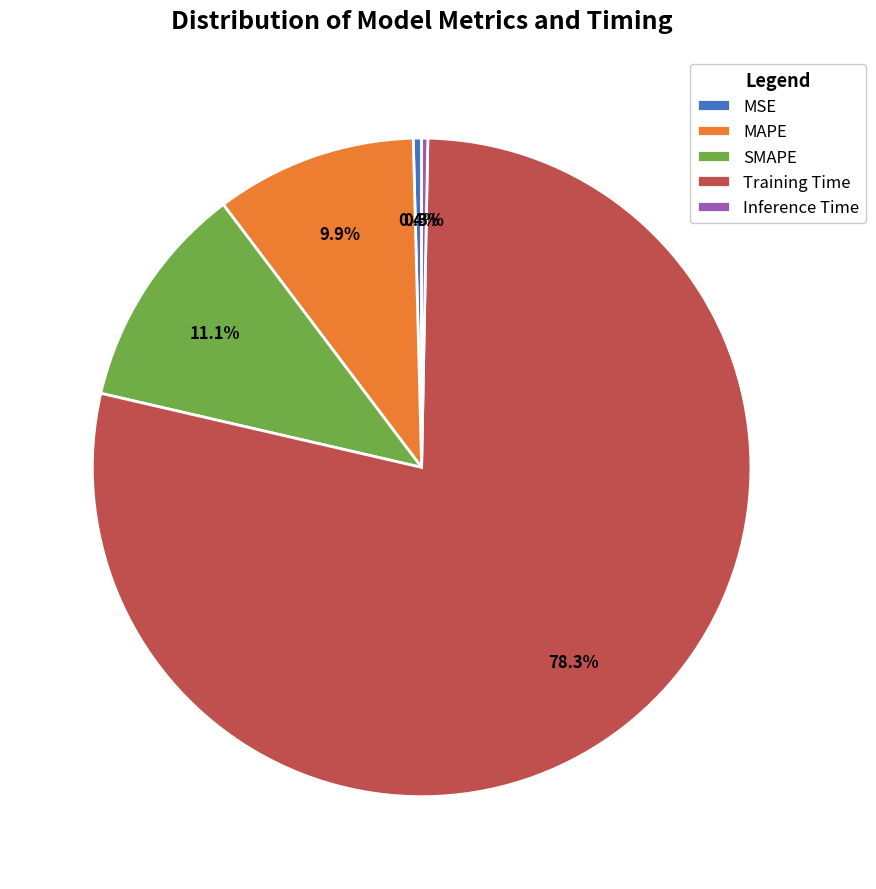

What is the largest slice in the pie chart?

Training Time